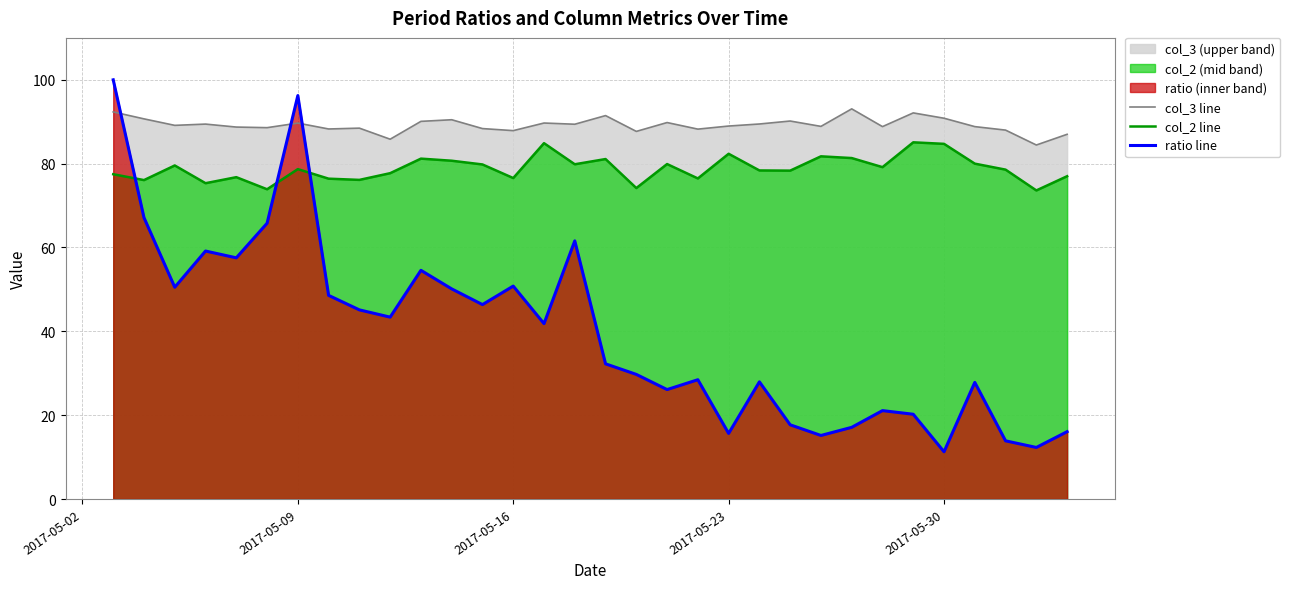

How many series are shown in this chart?

3